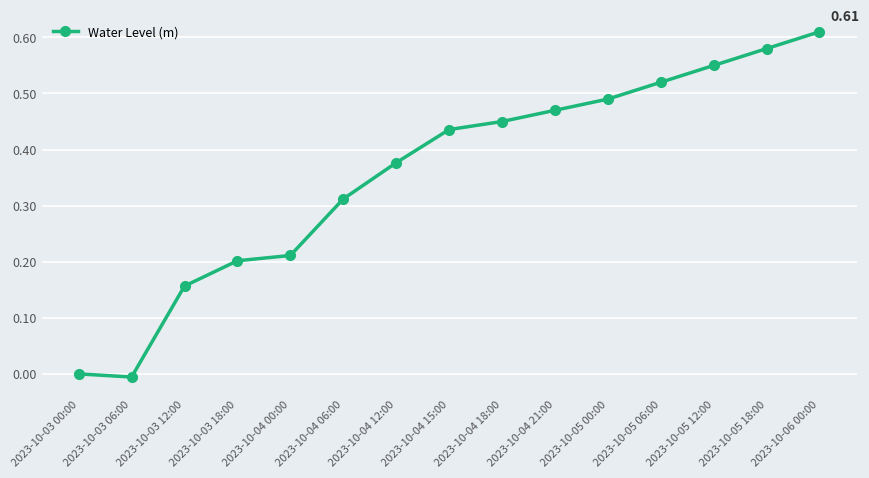

What is the sum of the values at 2023-10-06 00:00 and 2023-10-03 18:00?

0.8